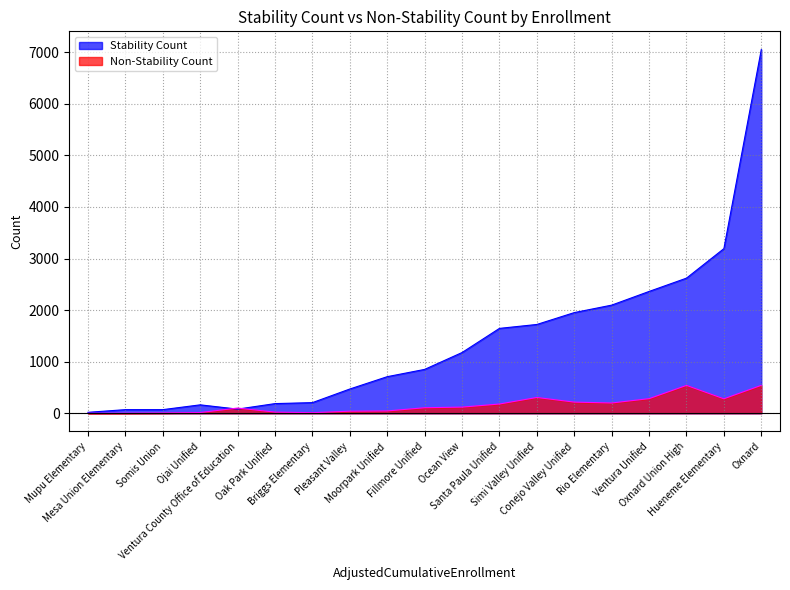

Reading left to right, extract all data points from this chart.

Stability Count: Briggs Elementary=207	Conejo Valley Unified=1952	Fillmore Unified=851	Hueneme Elementary=3192	Mesa Union Elementary=71	Moorpark Unified=710	Mupu Elementary=19	Oak Park Unified=188	Ocean View=1178	Ojai Unified=164	Oxnard=7051	Oxnard Union High=2620	Pleasant Valley=471	Rio Elementary=2097	Santa Paula Unified=1646	Simi Valley Unified=1722	Somis Union=71	Ventura County Office of Education=81	Ventura Unified=2362
Non-Stability Count: Briggs Elementary=12	Conejo Valley Unified=217	Fillmore Unified=108	Hueneme Elementary=281	Mesa Union Elementary=2	Moorpark Unified=46	Mupu Elementary=0	Oak Park Unified=23	Ocean View=120	Ojai Unified=15	Oxnard=542	Oxnard Union High=541	Pleasant Valley=41	Rio Elementary=200	Santa Paula Unified=180	Simi Valley Unified=307	Somis Union=6	Ventura County Office of Education=102	Ventura Unified=284